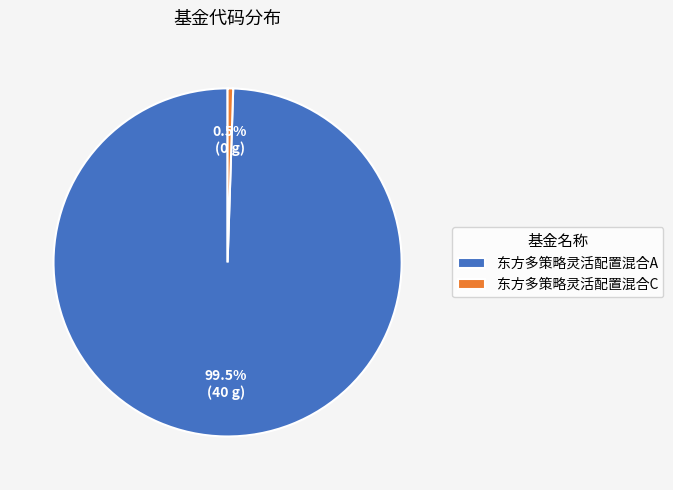

The 东方多策略灵活配置混合A slice represents 89% of the pie. True or false?

False